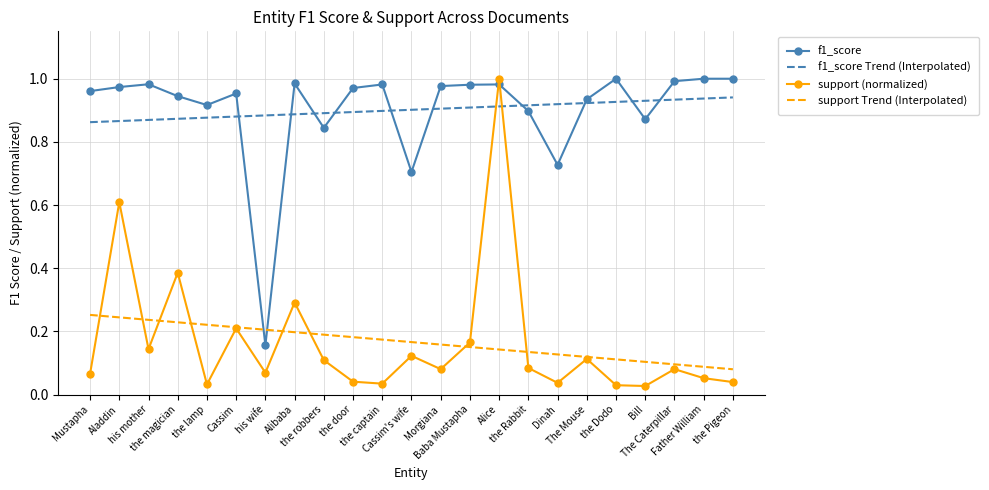

Which series has the largest range (max minus min)?

support (normalized)